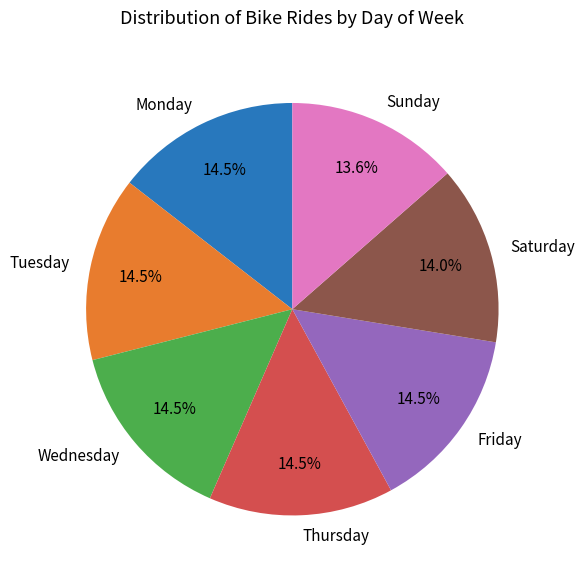

Is Friday the majority of the pie?

No